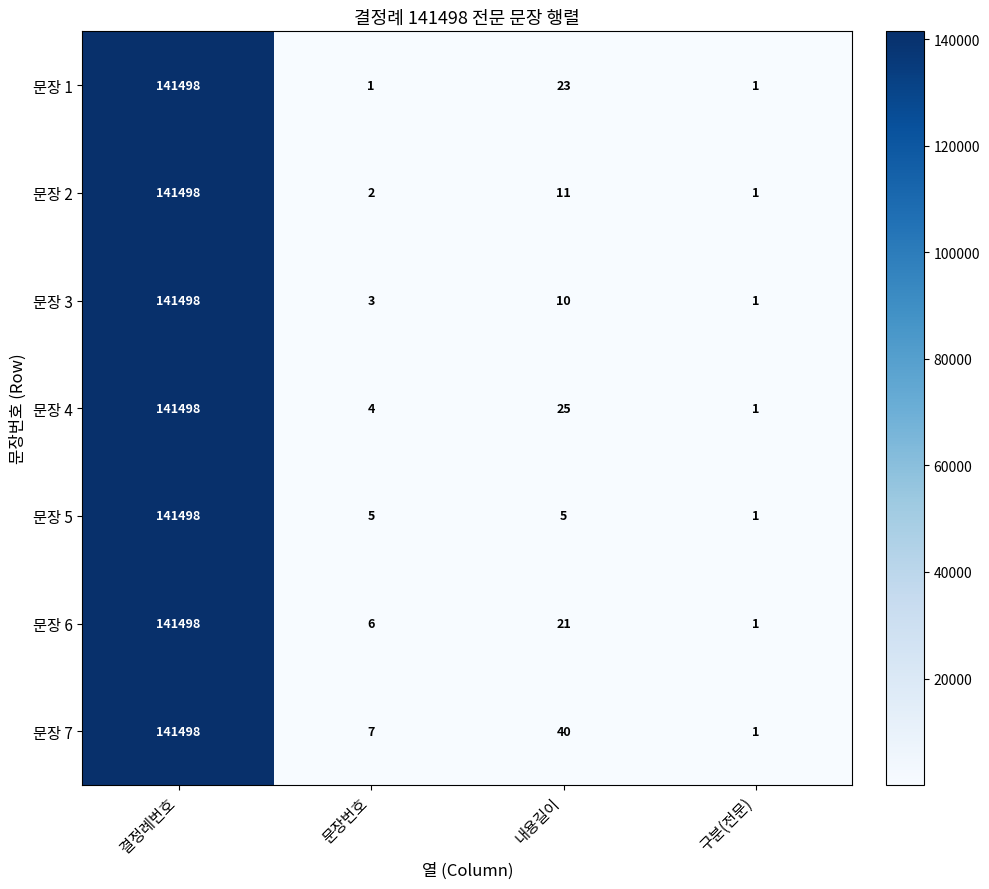

True or false: 문장 6 has a value of 6 at 내용길이.

False